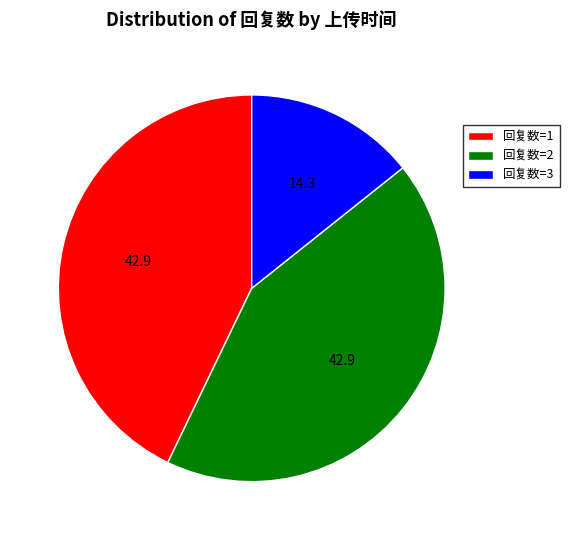

True or false: 回复数=1 accounts for 43% of the total.

True